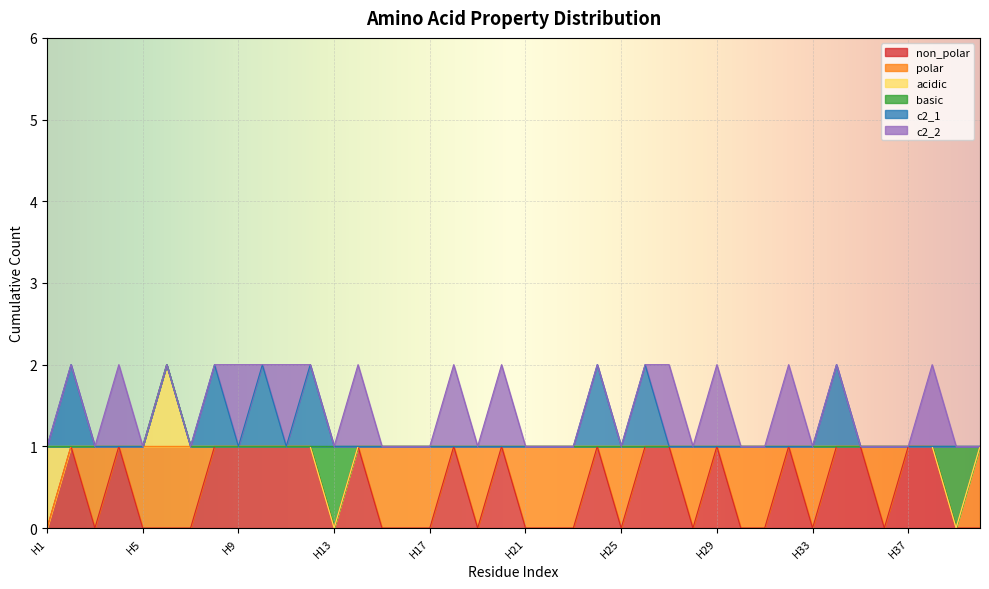

Reading left to right, what are all the values shown in this chart?

non_polar: H1=0	H2=1	H3=0	H4=1	H5=0	H6=0	H7=0	H8=1	H9=1	H10=1	H11=1	H12=1	H13=0	H14=1	H15=0	H16=0	H17=0	H18=1	H19=0	H20=1	H21=0	H22=0	H23=0	H24=1	H25=0	H26=1	H27=1	H28=0	H29=1	H30=0	H31=0	H32=1	H33=0	H34=1	H35=1	H36=0	H37=1	H38=1	H39=0	H40=0
polar: H1=0	H2=0	H3=1	H4=0	H5=1	H6=1	H7=1	H8=0	H9=0	H10=0	H11=0	H12=0	H13=0	H14=0	H15=1	H16=1	H17=1	H18=0	H19=1	H20=0	H21=1	H22=1	H23=1	H24=0	H25=1	H26=0	H27=0	H28=1	H29=0	H30=1	H31=1	H32=0	H33=1	H34=0	H35=0	H36=1	H37=0	H38=0	H39=0	H40=1
acidic: H1=1	H2=0	H3=0	H4=0	H5=0	H6=1	H7=0	H8=0	H9=0	H10=0	H11=0	H12=0	H13=0	H14=0	H15=0	H16=0	H17=0	H18=0	H19=0	H20=0	H21=0	H22=0	H23=0	H24=0	H25=0	H26=0	H27=0	H28=0	H29=0	H30=0	H31=0	H32=0	H33=0	H34=0	H35=0	H36=0	H37=0	H38=0	H39=0	H40=0
basic: H1=0	H2=0	H3=0	H4=0	H5=0	H6=0	H7=0	H8=0	H9=0	H10=0	H11=0	H12=0	H13=1	H14=0	H15=0	H16=0	H17=0	H18=0	H19=0	H20=0	H21=0	H22=0	H23=0	H24=0	H25=0	H26=0	H27=0	H28=0	H29=0	H30=0	H31=0	H32=0	H33=0	H34=0	H35=0	H36=0	H37=0	H38=0	H39=1	H40=0
c2_1: H1=0	H2=1	H3=0	H4=0	H5=0	H6=0	H7=0	H8=1	H9=0	H10=1	H11=0	H12=1	H13=0	H14=0	H15=0	H16=0	H17=0	H18=0	H19=0	H20=0	H21=0	H22=0	H23=0	H24=1	H25=0	H26=1	H27=0	H28=0	H29=0	H30=0	H31=0	H32=0	H33=0	H34=1	H35=0	H36=0	H37=0	H38=0	H39=0	H40=0
c2_2: H1=0	H2=0	H3=0	H4=1	H5=0	H6=0	H7=0	H8=0	H9=1	H10=0	H11=1	H12=0	H13=0	H14=1	H15=0	H16=0	H17=0	H18=1	H19=0	H20=1	H21=0	H22=0	H23=0	H24=0	H25=0	H26=0	H27=1	H28=0	H29=1	H30=0	H31=0	H32=1	H33=0	H34=0	H35=0	H36=0	H37=0	H38=1	H39=0	H40=0